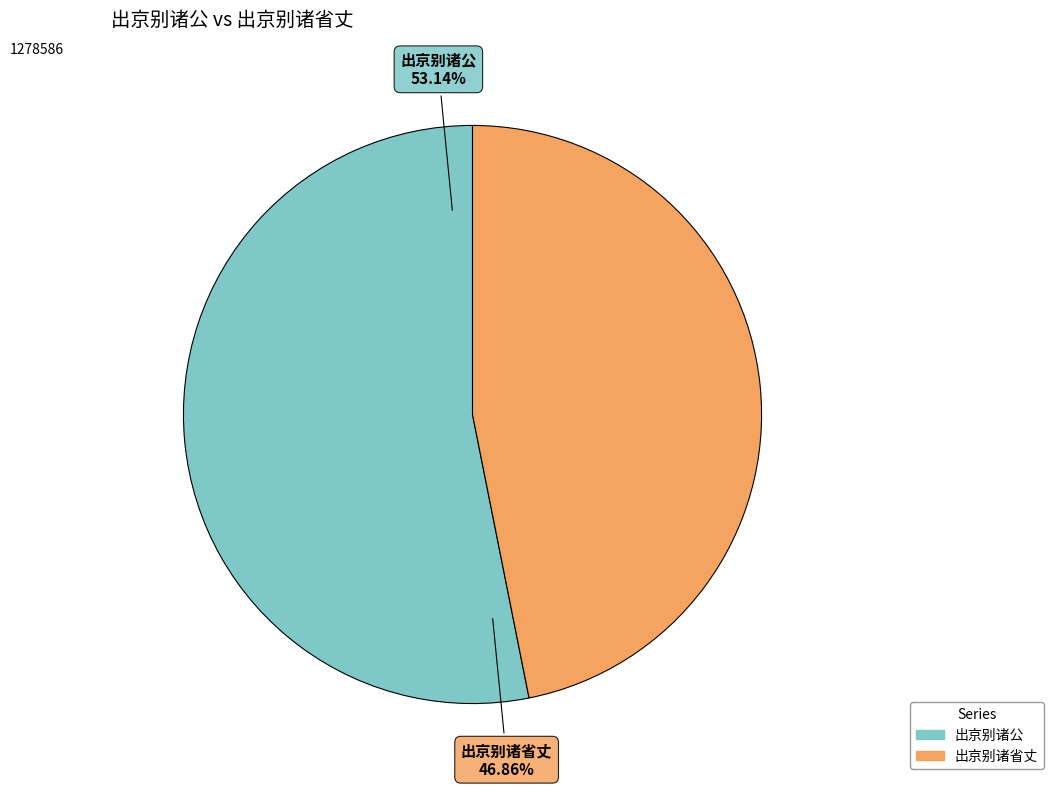

Which slice is the largest?

出京别诸公